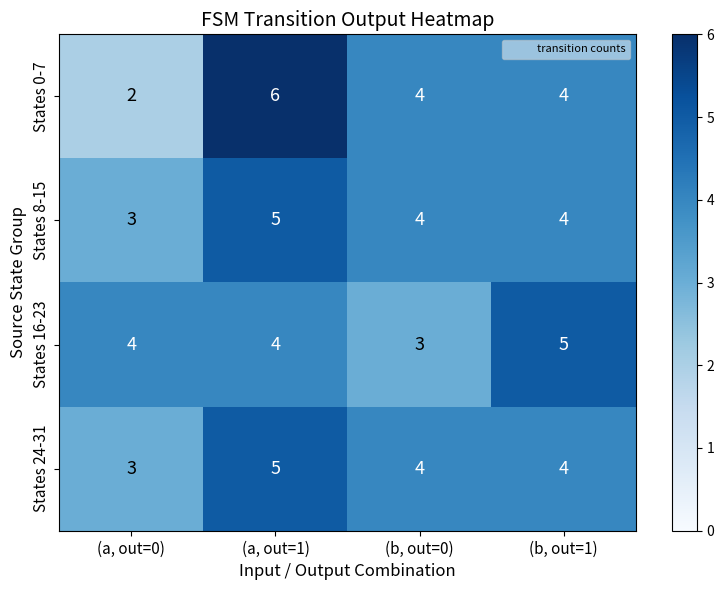

What is the difference between the maximum and minimum values in the States 0-7 series?

4